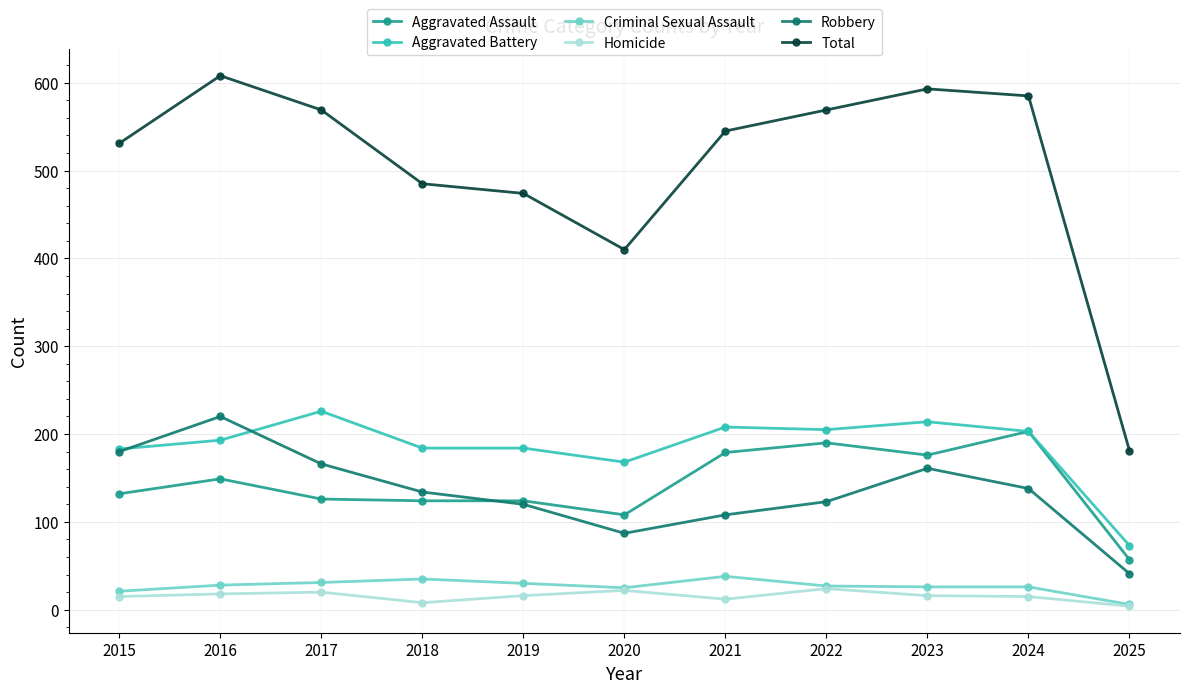

True or false: Aggravated Battery and Homicide cross at least once.

False